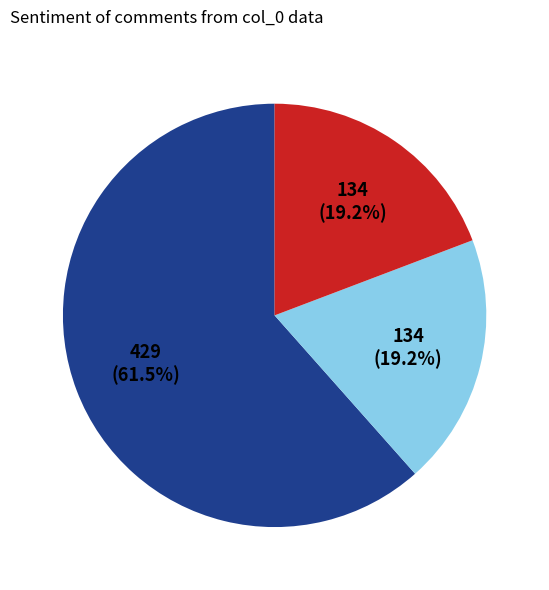

Is there any slice that represents more than half of the pie?

Yes